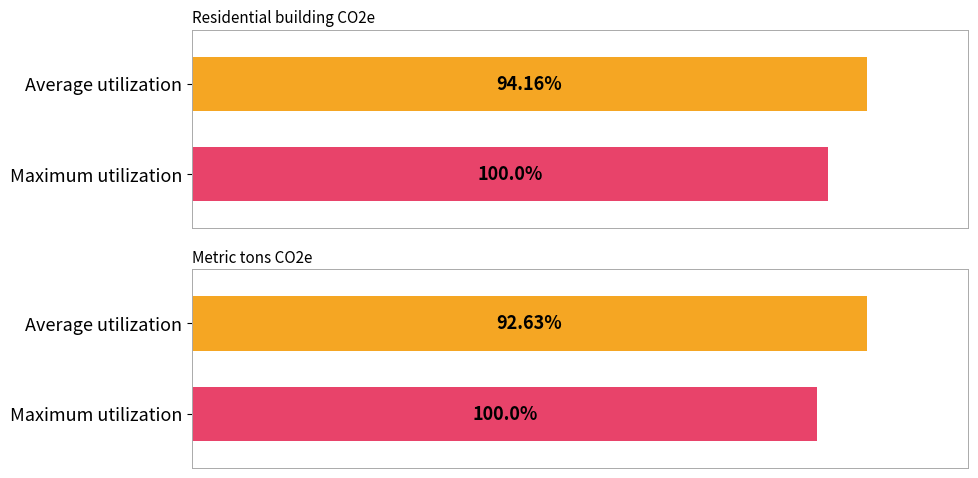

What is the smallest value displayed?

92.6